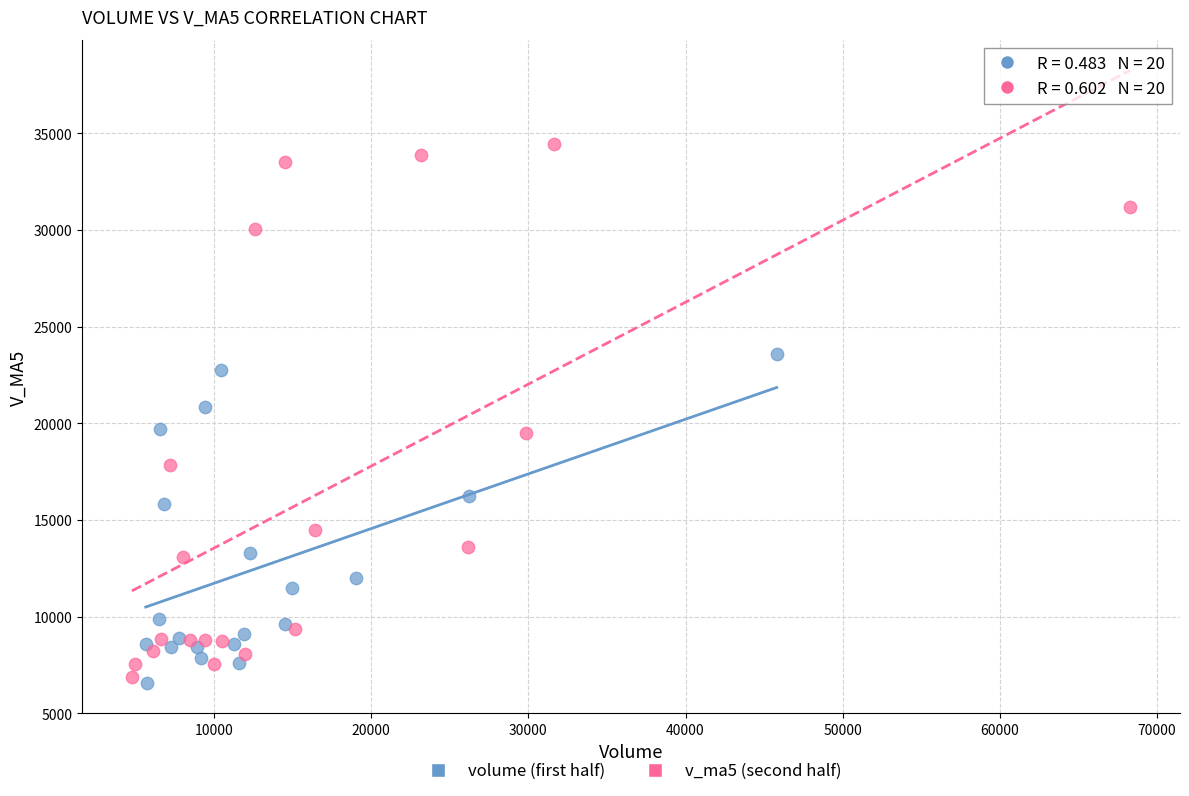

Which series reaches the maximum Y coordinate?

v_ma5 (second half)